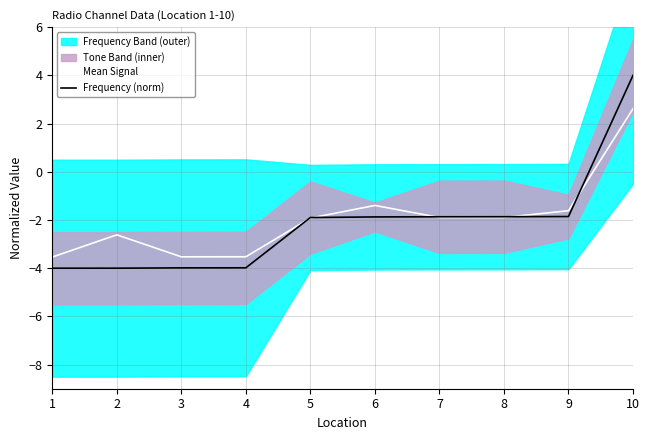

Which series ends up on top after the final intersection of Mean Signal and Frequency (norm)?

Frequency (norm)